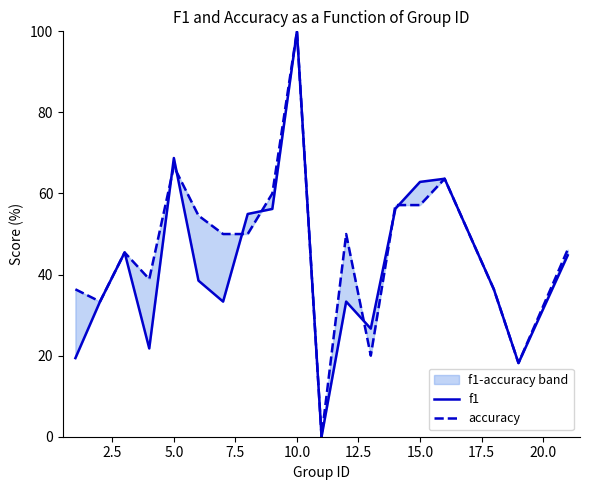

What are all the series names shown in the legend?

f1, accuracy